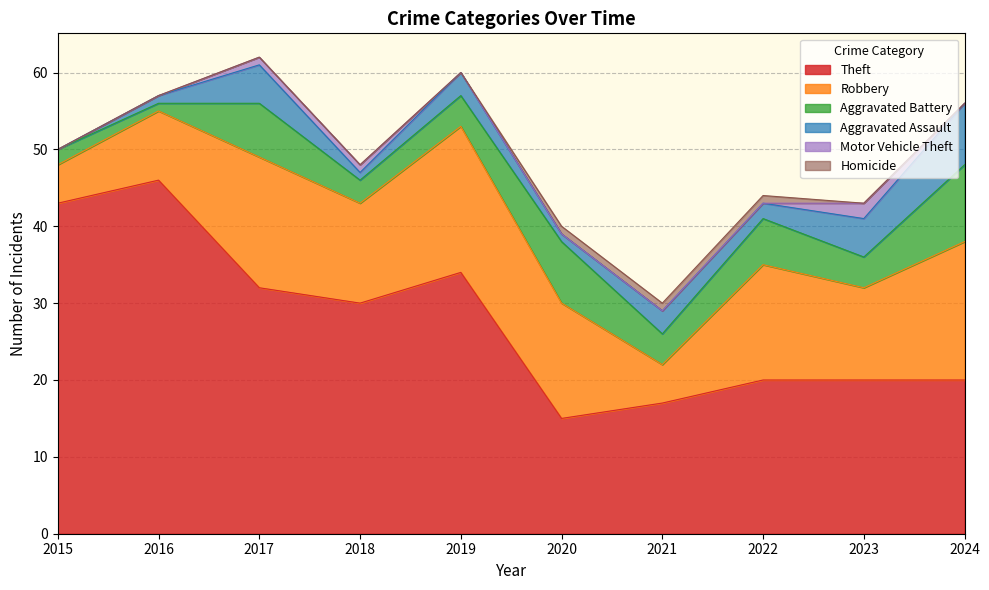

What is the difference between the second highest and minimum values in the Aggravated Assault series?

5